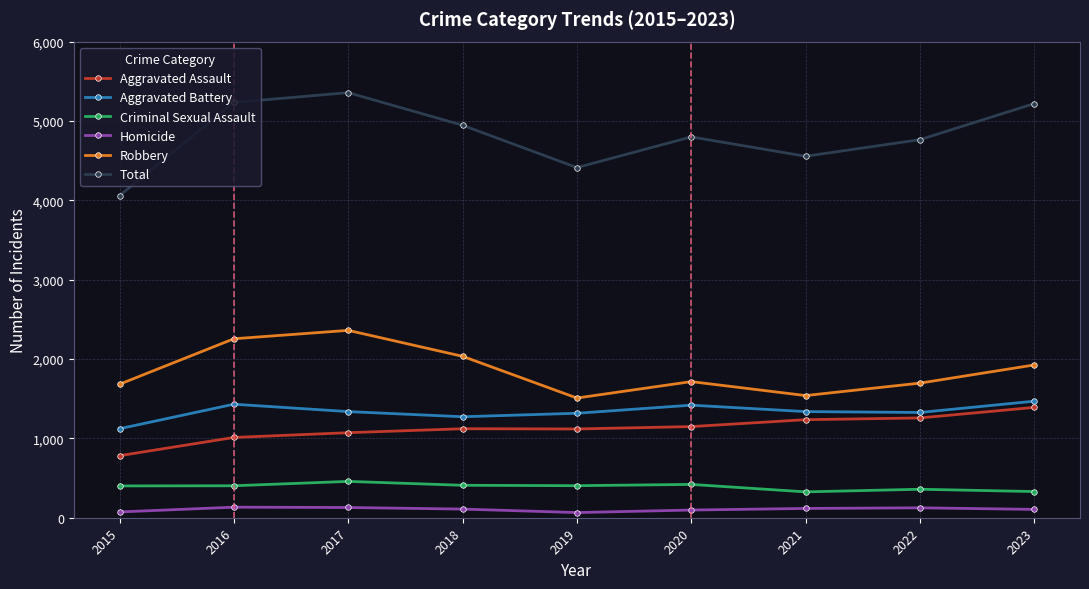

What is the value of the Robbery point at the 2nd from the left?

2256